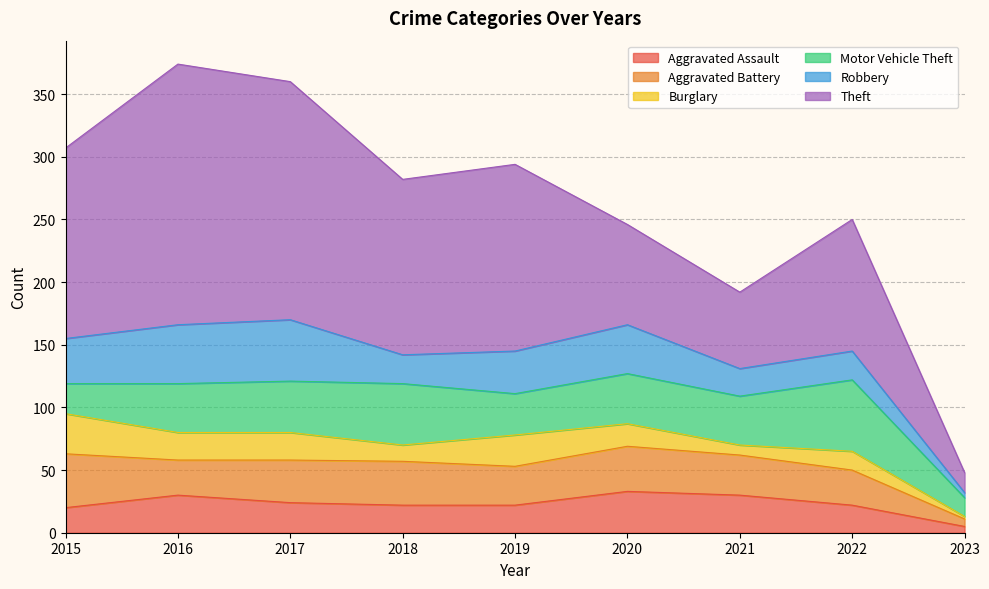

In Motor Vehicle Theft, how many points are higher than both neighbors (excluding endpoints)?

3